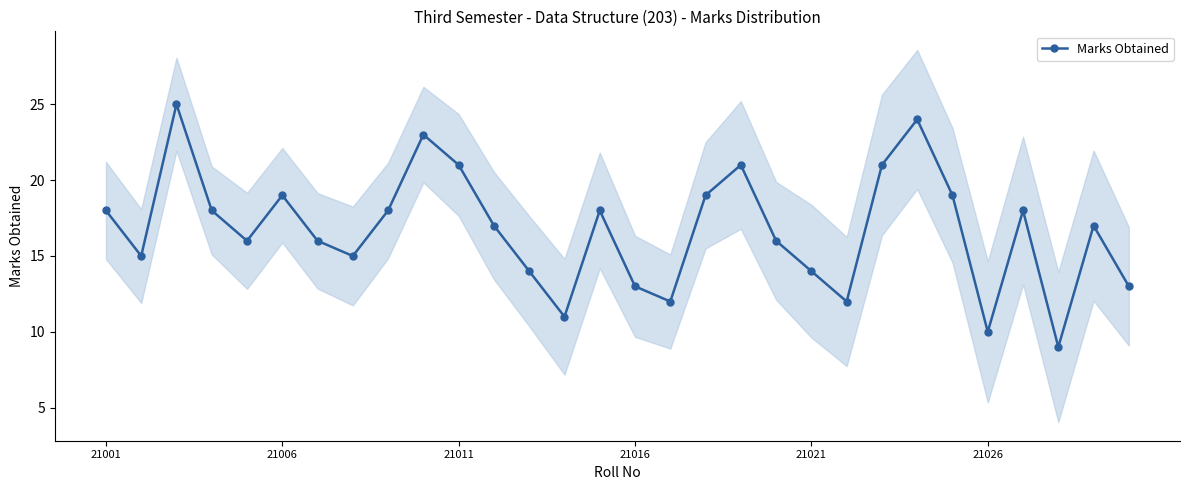

What is the difference between the maximum and second lowest values?

15